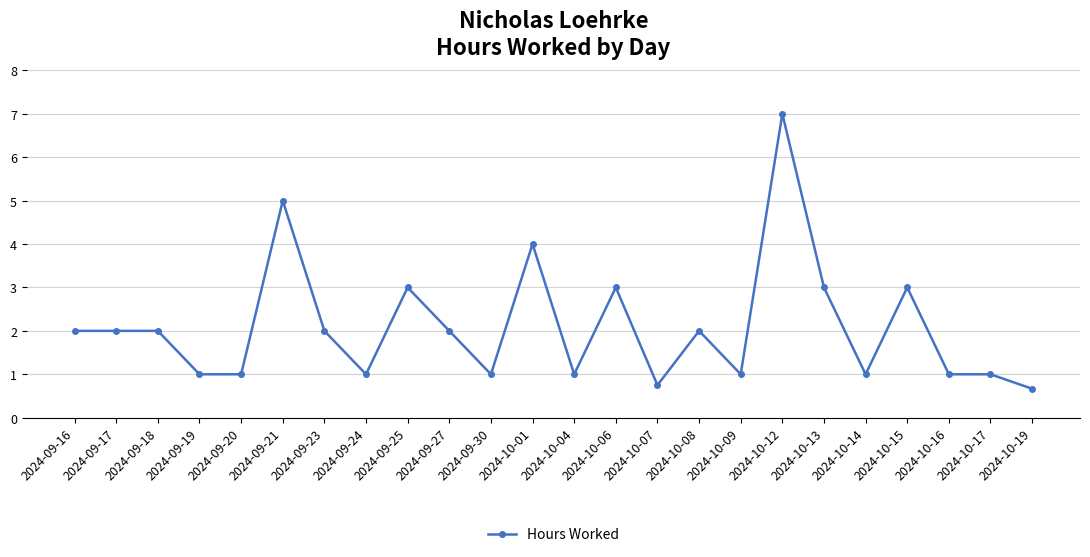

What is the value of the 1st point from the left?

2.0